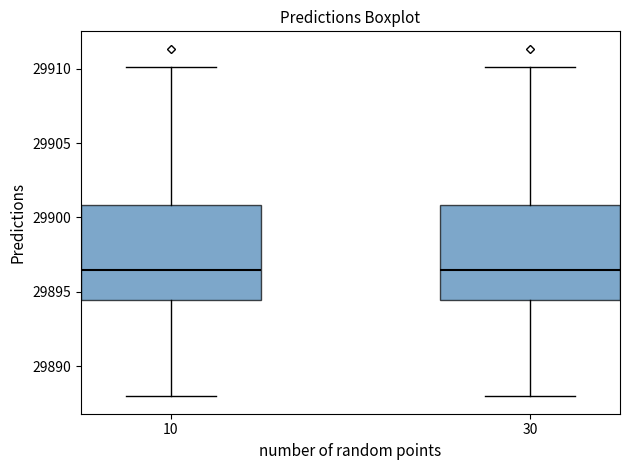

Reading left to right, read every box against the y-axis: the position of its median line, the range the box covers, and the ends of its whiskers. The values are not printed on the chart, so give them approximately, as read against the axis.

10: median 29896.5, box 29894.5 to 29901.0, whiskers 29888.0 to 29910.0
30: median 29896.5, box 29894.5 to 29901.0, whiskers 29888.0 to 29910.0